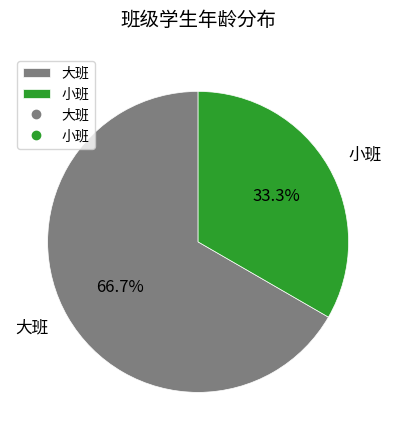

Which slice is the largest?

大班